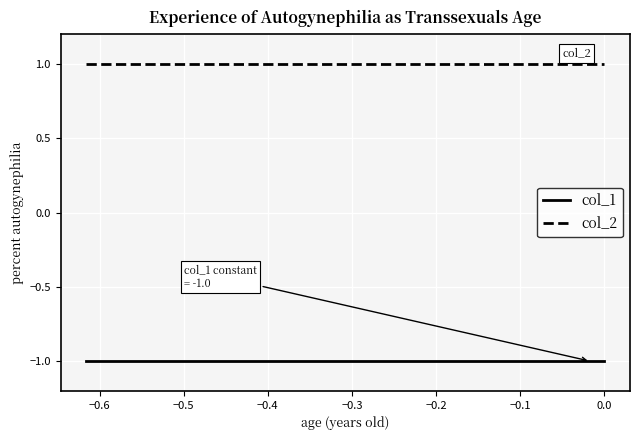

Reading left to right, transcribe all the data shown in this chart.

col_1: -1	-1	-1	-1	-1	-1	-1	-1	-1	-1
col_2: 1	1	1	1	1	1	1	1	1	1